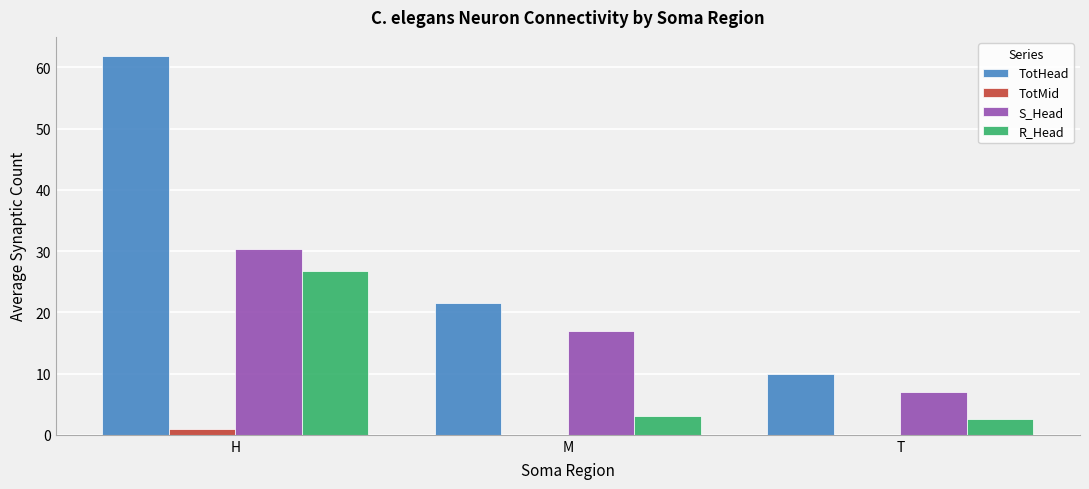

The TotHead series shows 31.5 at M. True or false?

False